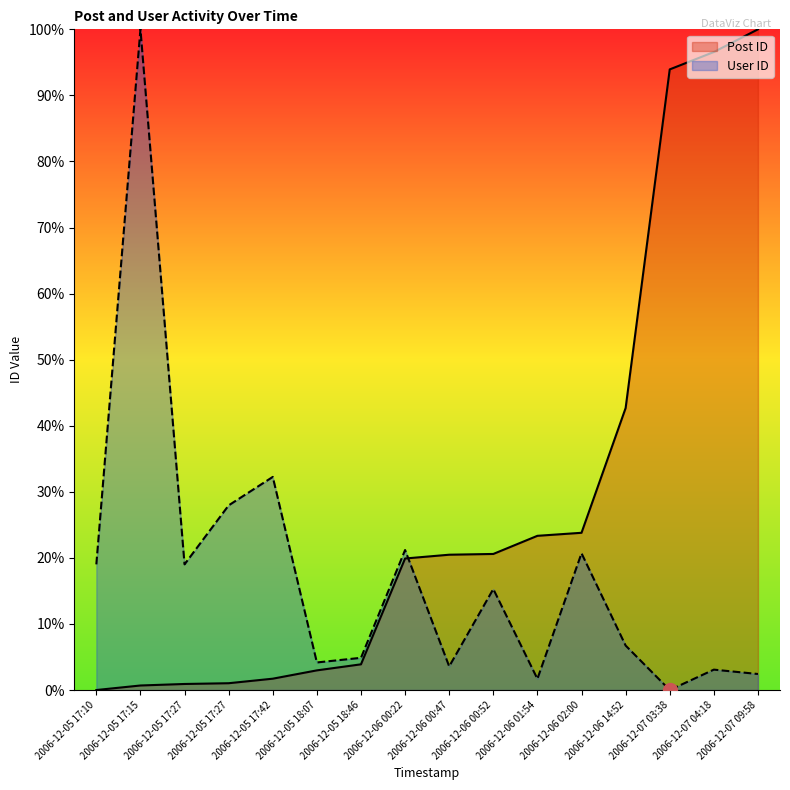

Is it true that User ID equals 27.9 at 2006-12-05 17:27?

True